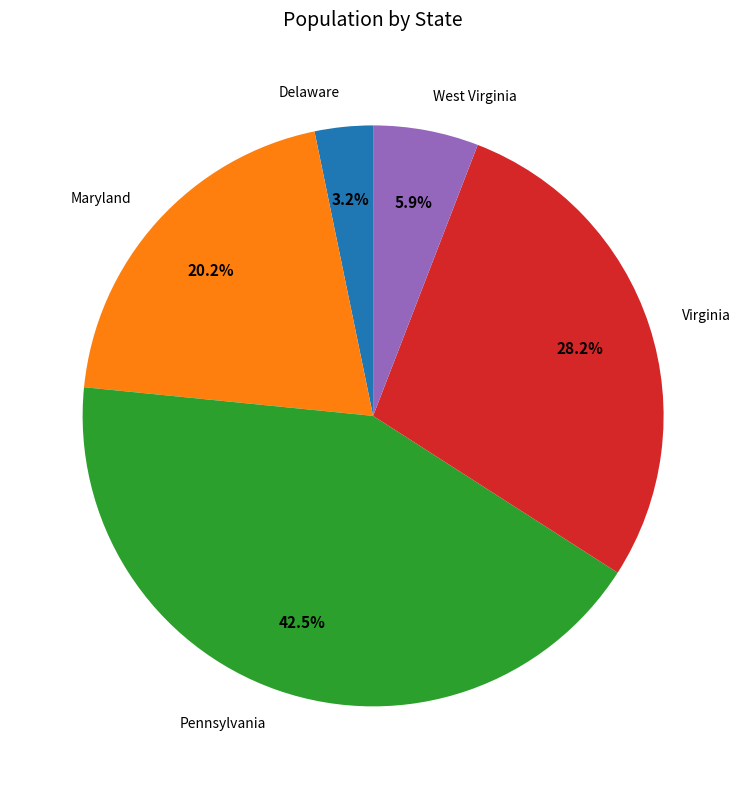

The West Virginia slice represents 1% of the pie. True or false?

False